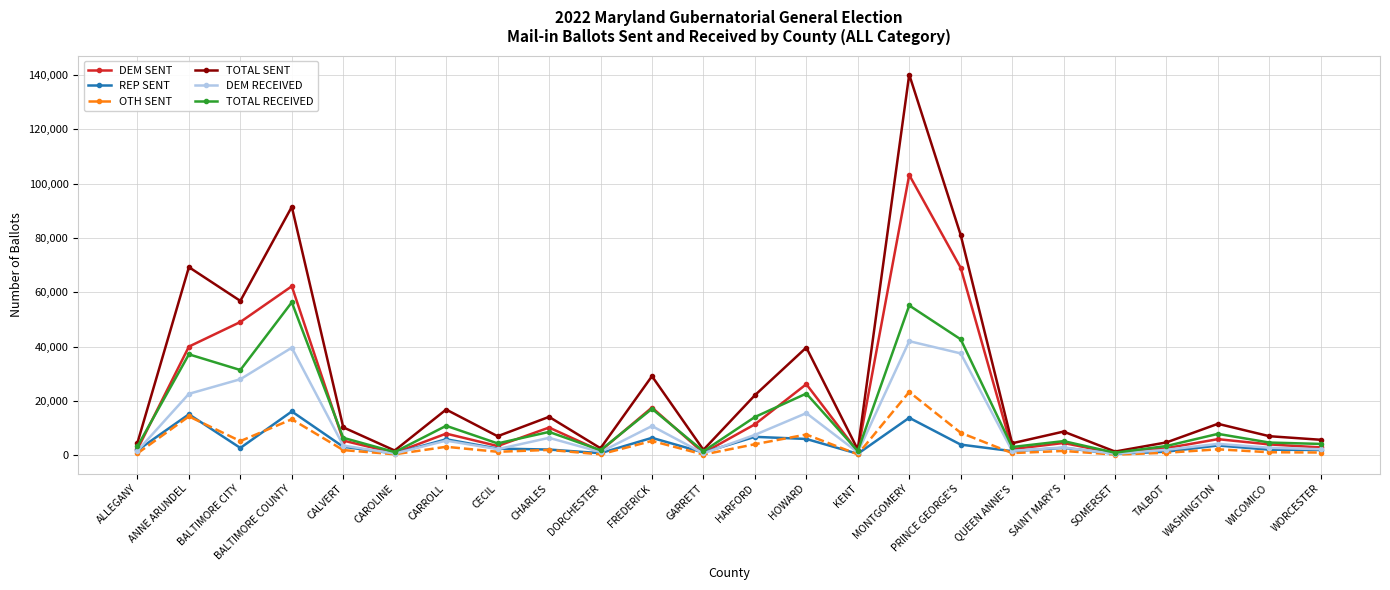

Rank the series by their maximum value, from highest to lowest.

TOTAL SENT, DEM SENT, TOTAL RECEIVED, DEM RECEIVED, OTH SENT, REP SENT